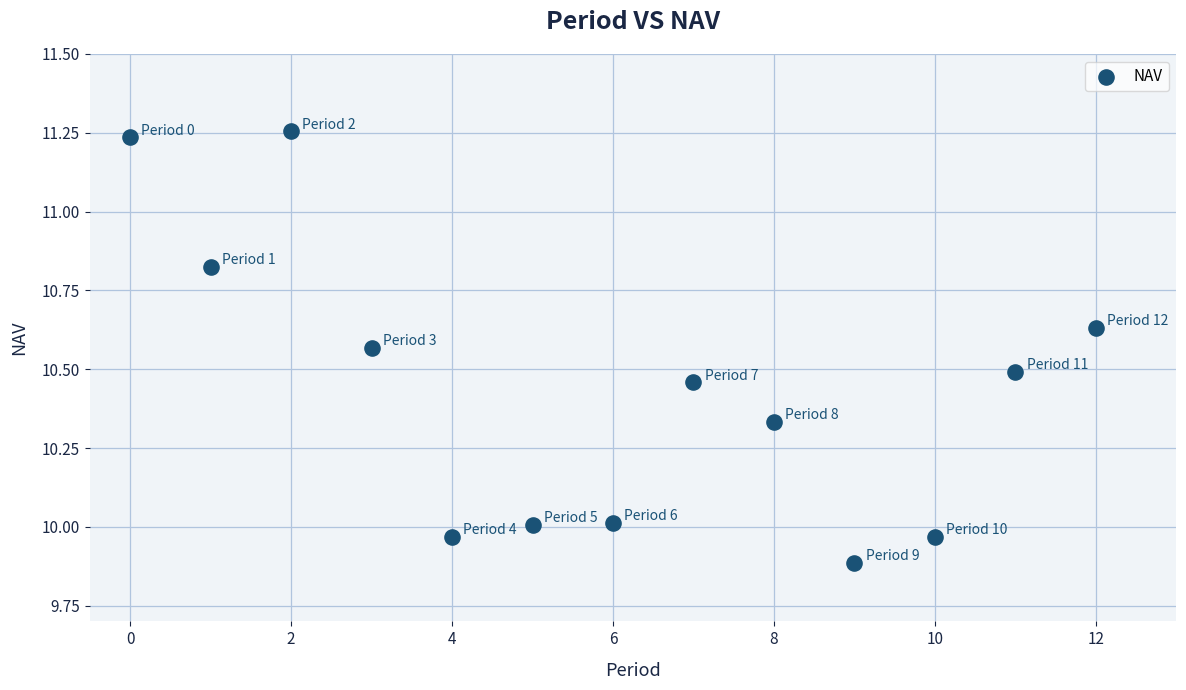

What is the range of Y values (max minus min)?

1.4